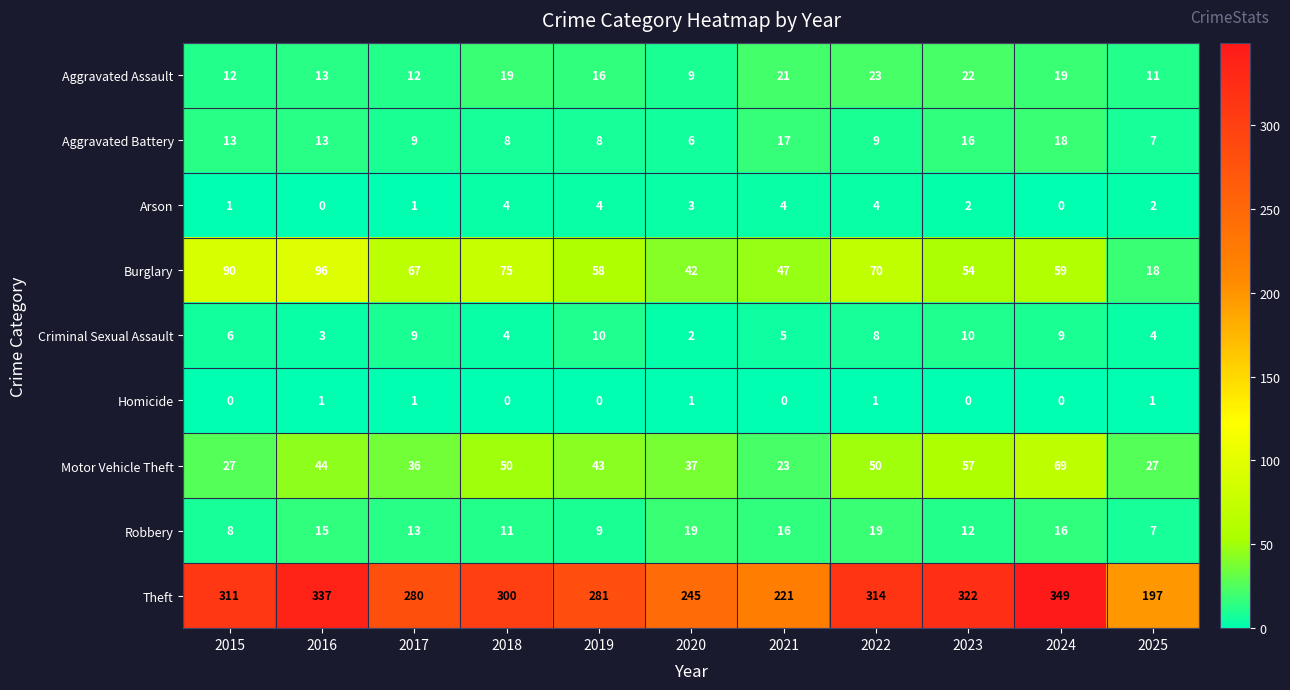

List the series in order of their peak value, lowest first.

Homicide, Arson, Criminal Sexual Assault, Aggravated Battery, Robbery, Aggravated Assault, Motor Vehicle Theft, Burglary, Theft